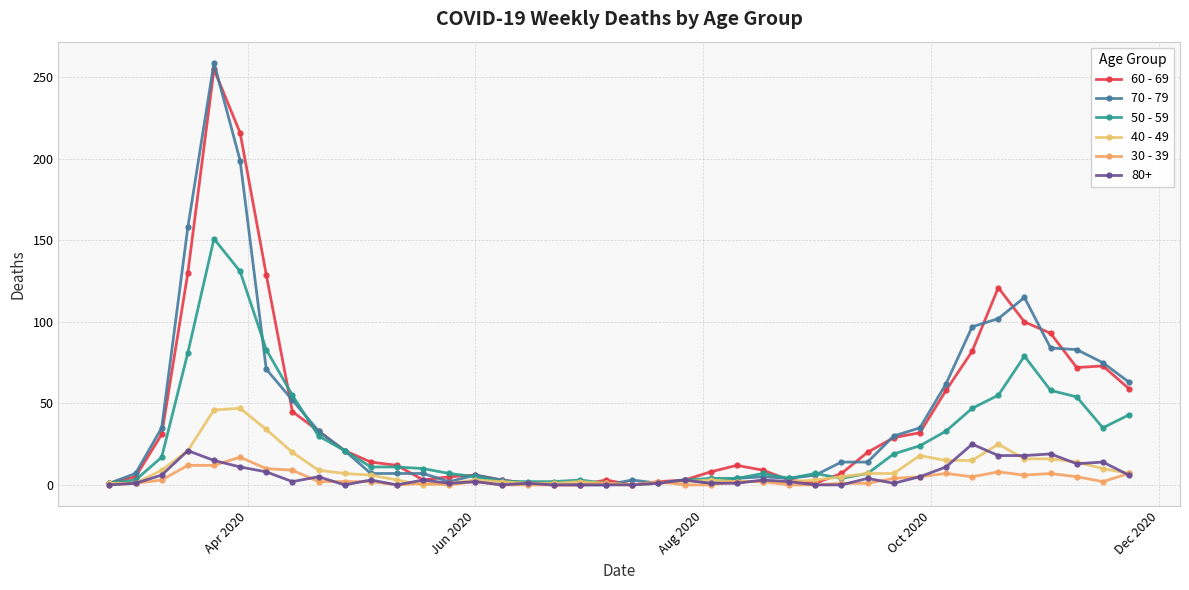

What are all the series names shown in the legend?

60 - 69, 70 - 79, 50 - 59, 40 - 49, 30 - 39, 80+